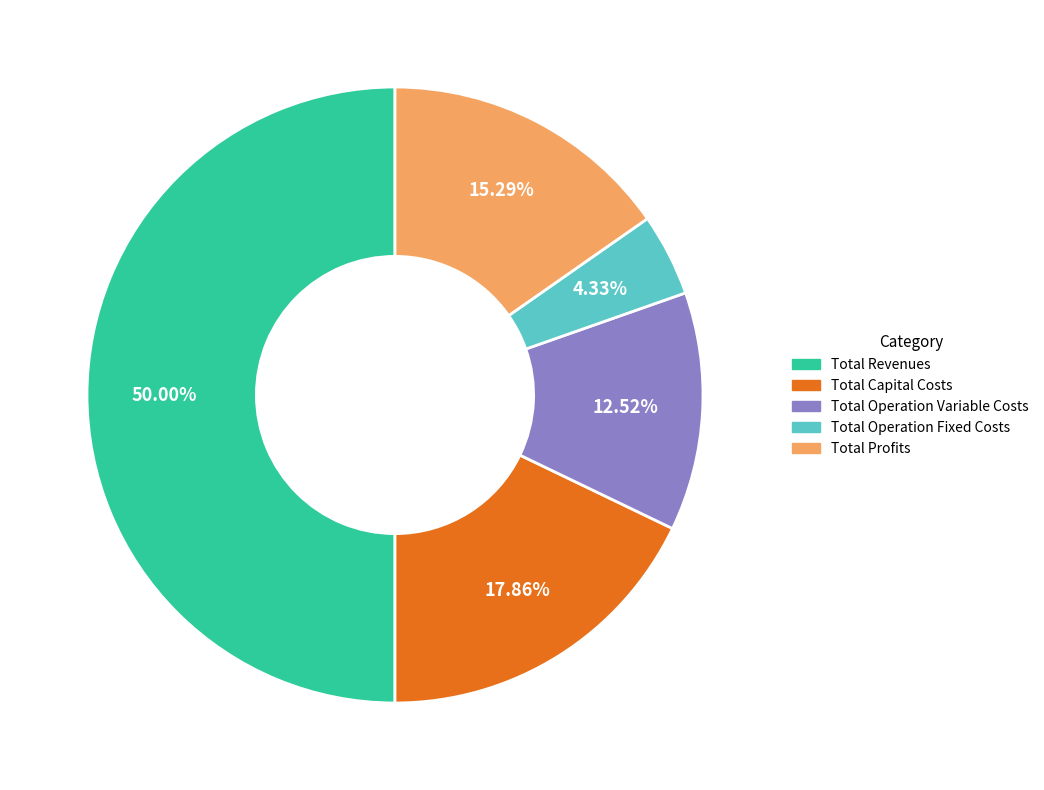

Is it true that Total Operation Fixed Costs is 16% of the pie?

False